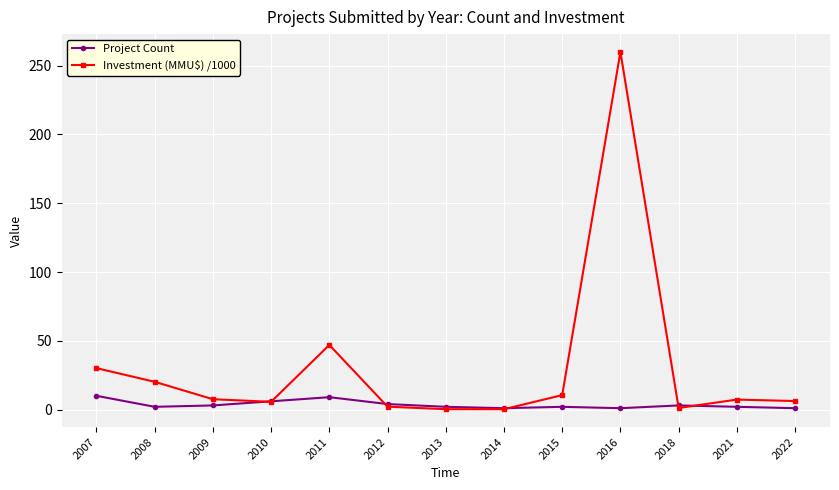

What is the spread (max minus min) of values at 2016?

259.0